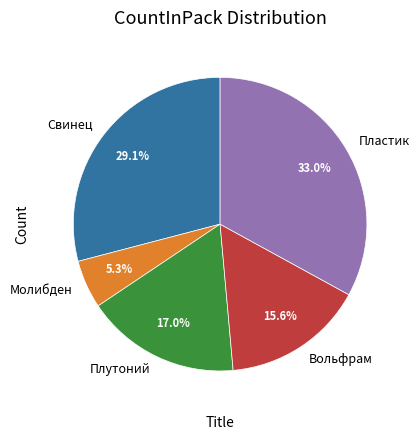

What is the smallest slice in the pie chart?

Молибден